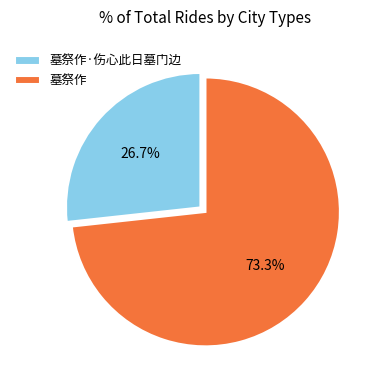

Rank the categories by value from highest to lowest.

墓祭作, 墓祭作·伤心此日墓门边